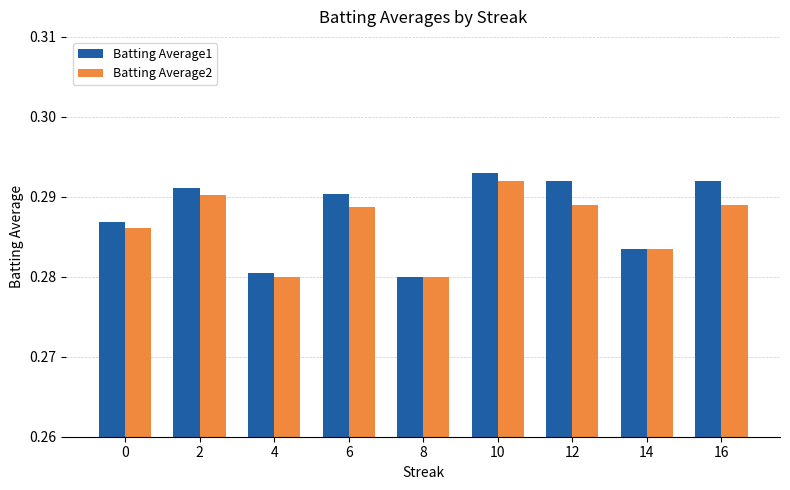

Between 4 and 14, which series saw the biggest shift?

Batting Average2